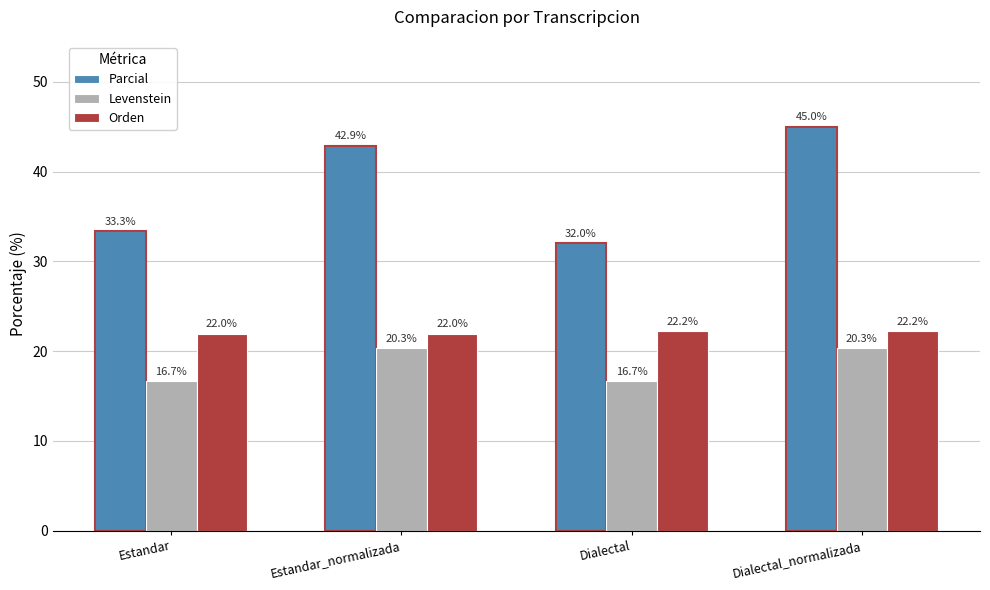

The Orden series shows 22.0 at Estandar_normalizada. True or false?

True